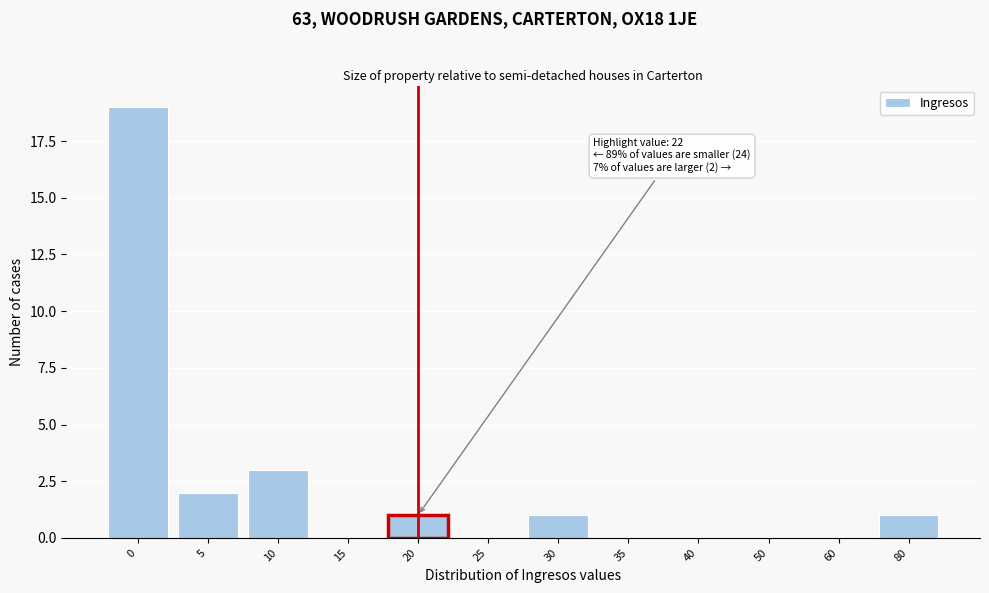

Reading left to right, list all the values displayed in this chart.

0=19	5=2	10=3	15=0	20=1	25=0	30=1	35=0	40=0	50=0	60=0	80=1